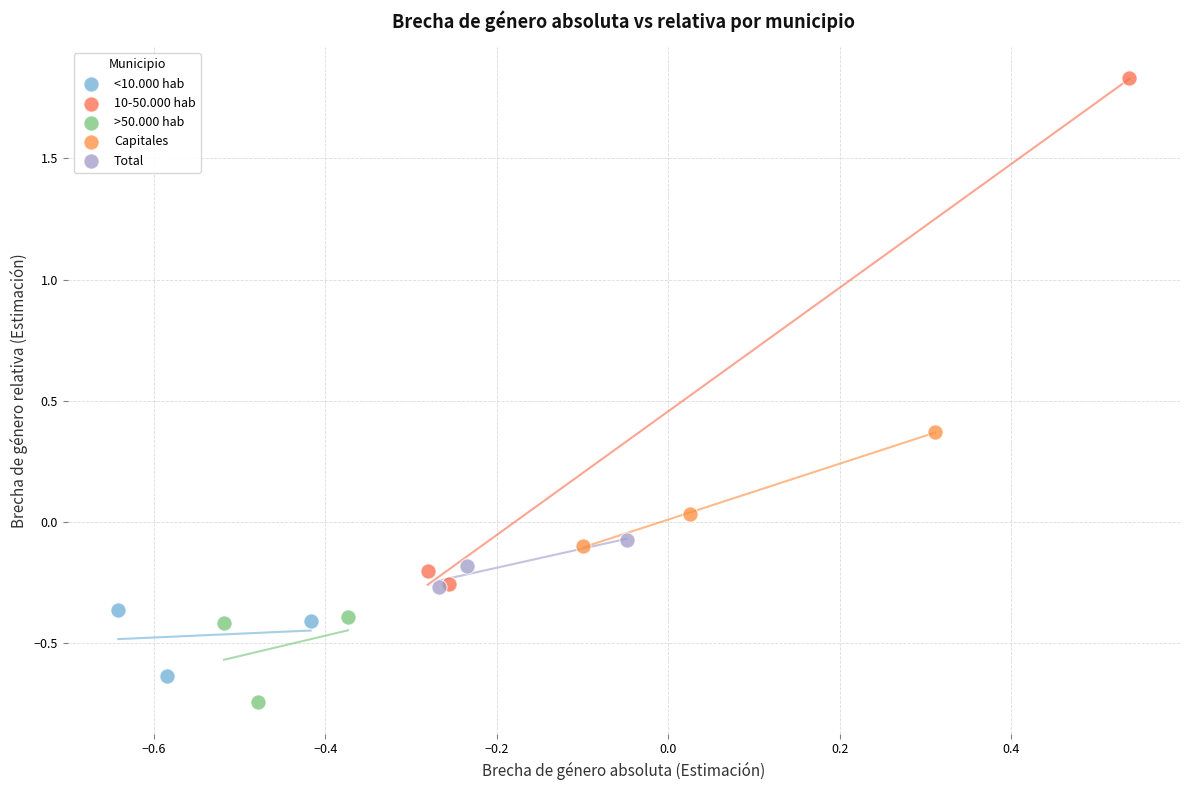

Which series has the largest Y range (max minus min)?

10-50.000 hab